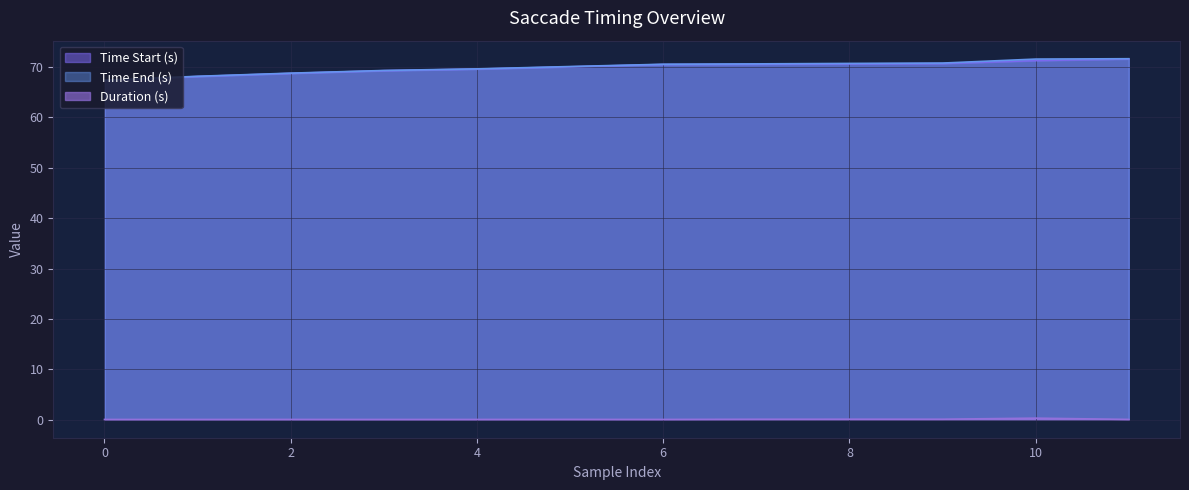

Which series has the largest total across all categories?

Time End (s)